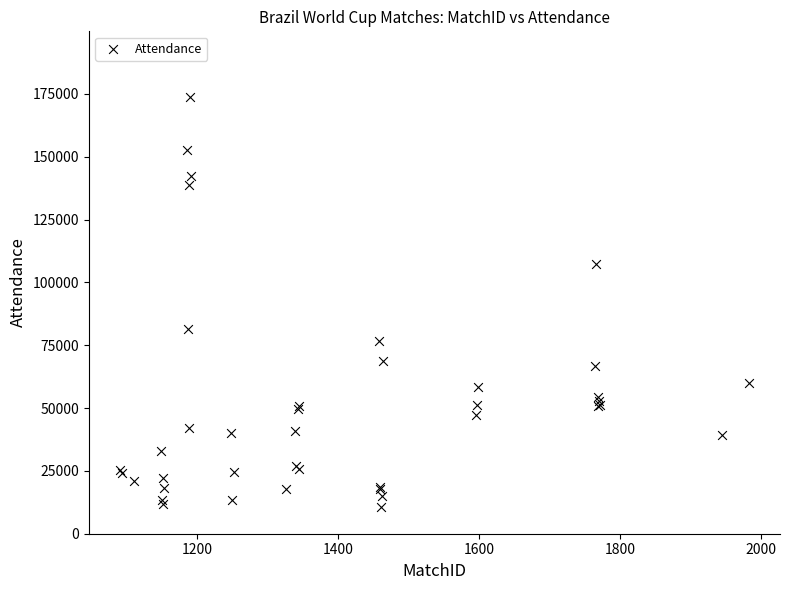

What Y value in the scatter plot is closest to 92167?

81649